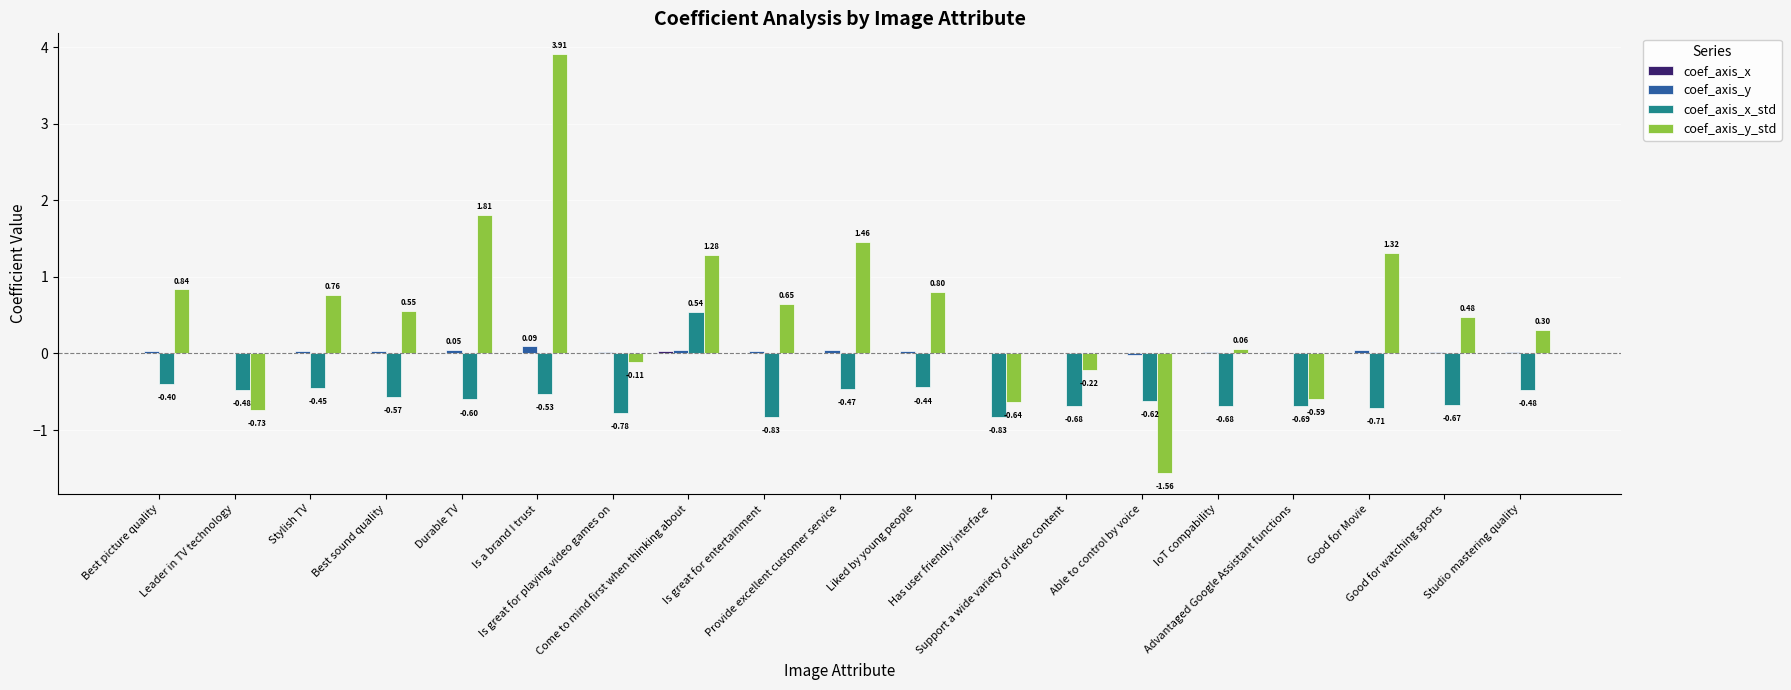

How many data points does each series have?

19